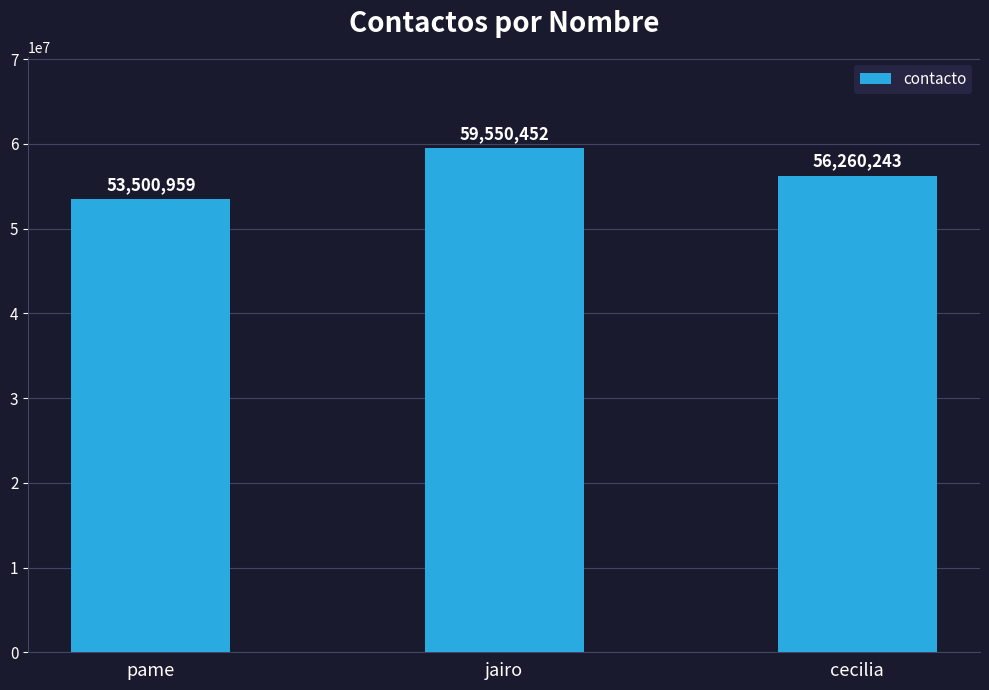

What is the sum of all values?

169311654